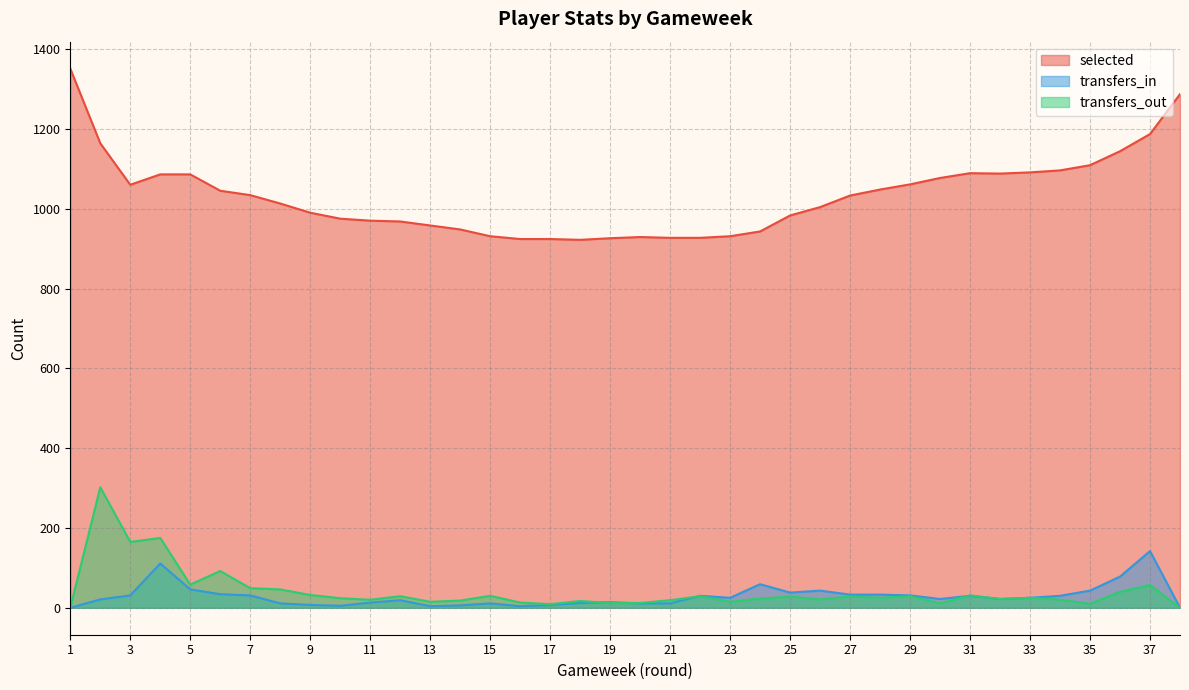

List the labels in order of transfers_out value, smallest first.

1, 38, 17, 35, 30, 19, 20, 16, 13, 23, 18, 14, 21, 11, 34, 26, 32, 24, 10, 28, 33, 25, 27, 12, 22, 29, 15, 31, 9, 36, 8, 7, 37, 5, 6, 3, 4, 2